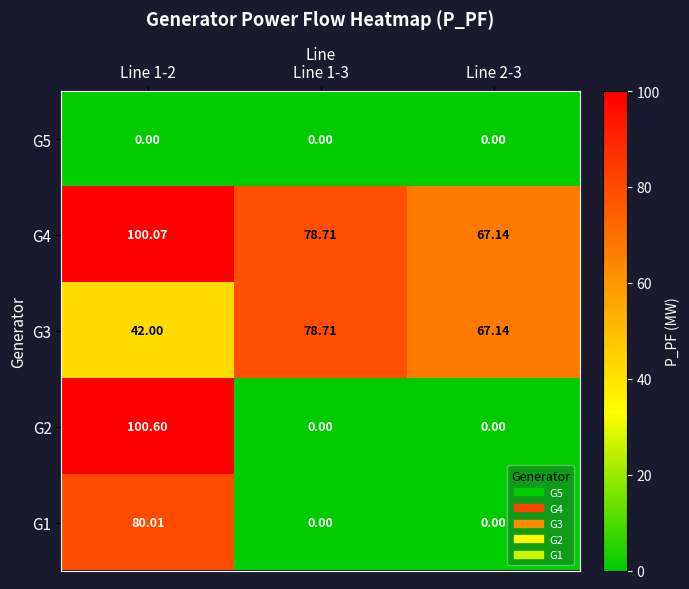

Is the value of G3 at Line 1-2 greater than the value of G2 at Line 1-3?

Yes